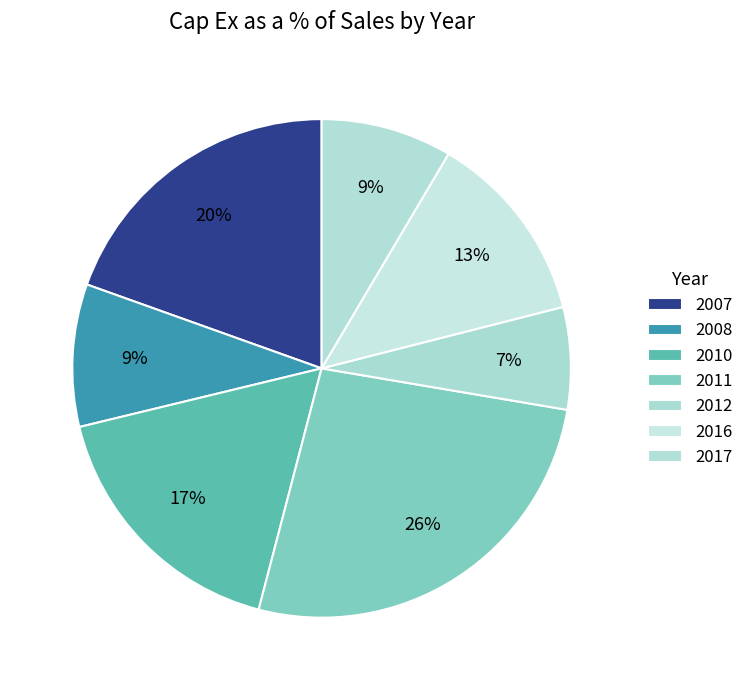

Count the number of slices in the pie.

7